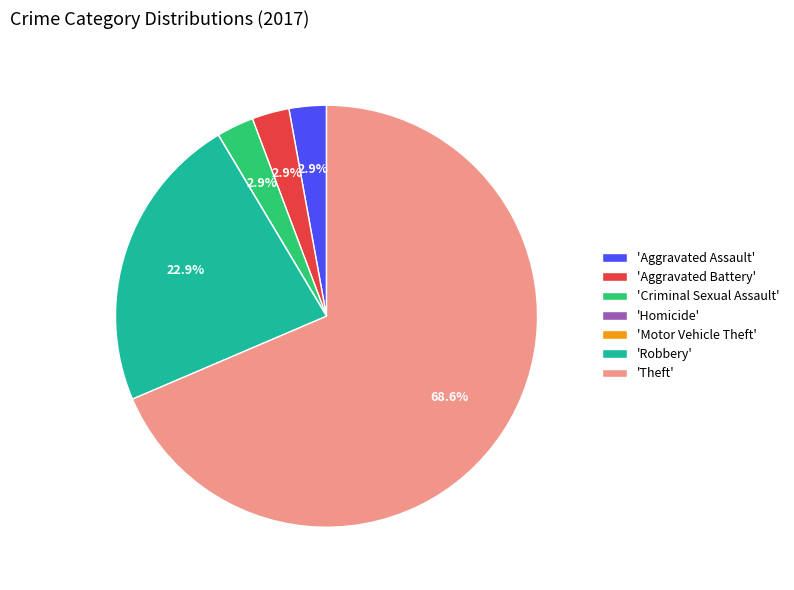

Does 'Theft' represent more than half of the total?

Yes